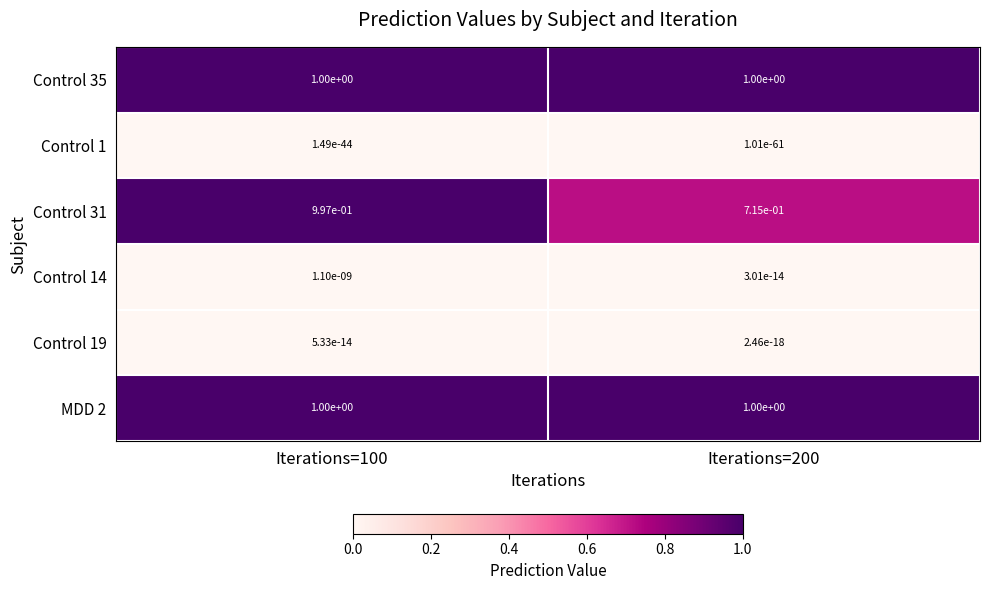

What is the total value across all series at Iterations=200?

2.7